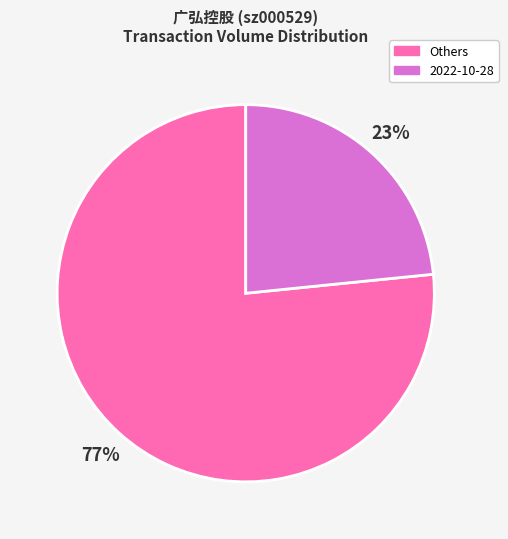

Do 2022-10-28 and Others together represent more than half of the pie?

Yes